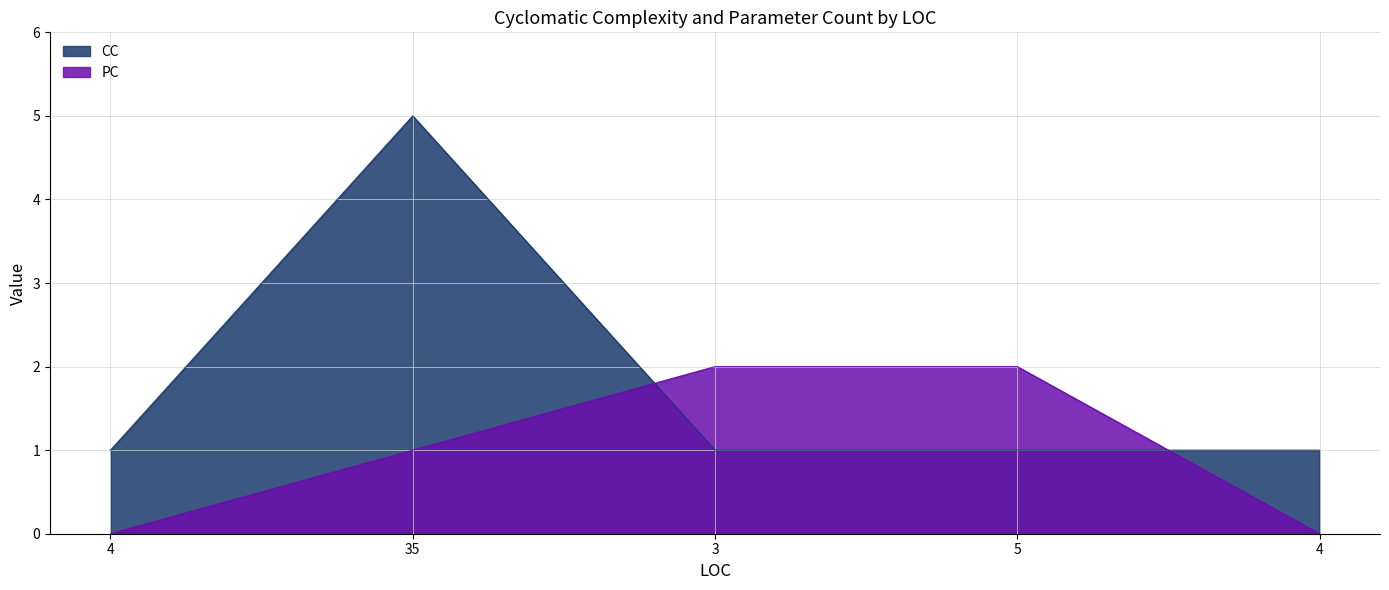

List the labels in order of CC value, smallest first.

4, 3, 5, 4, 35